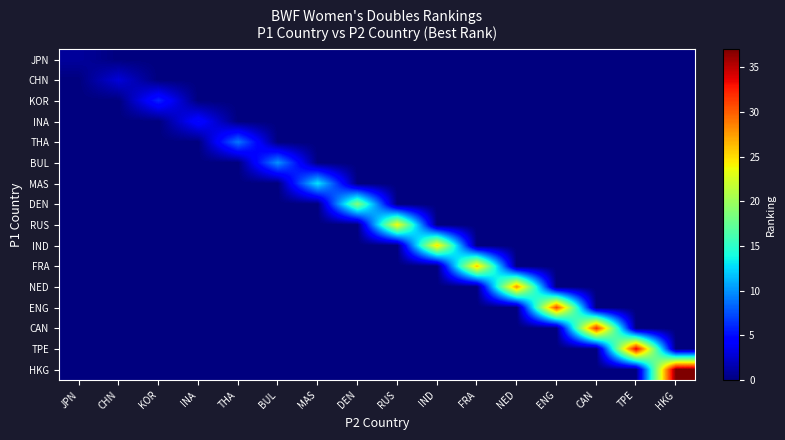

At how many categories does at least one series exceed 16?

9